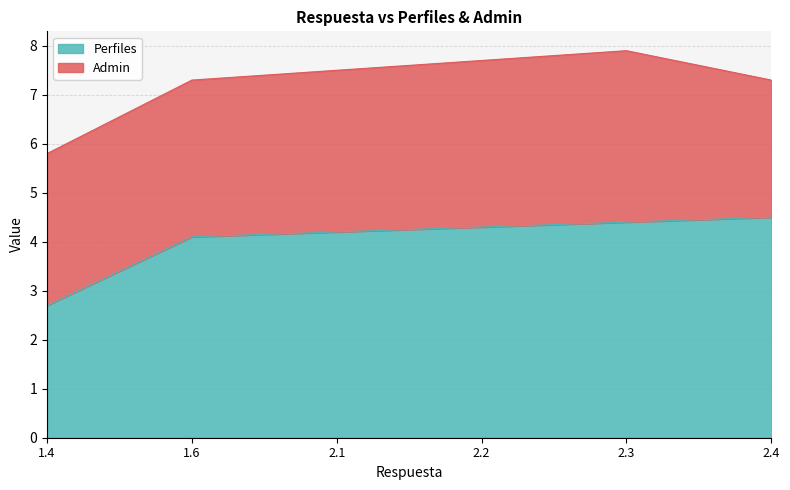

Which category has the highest value across all series?

2.4